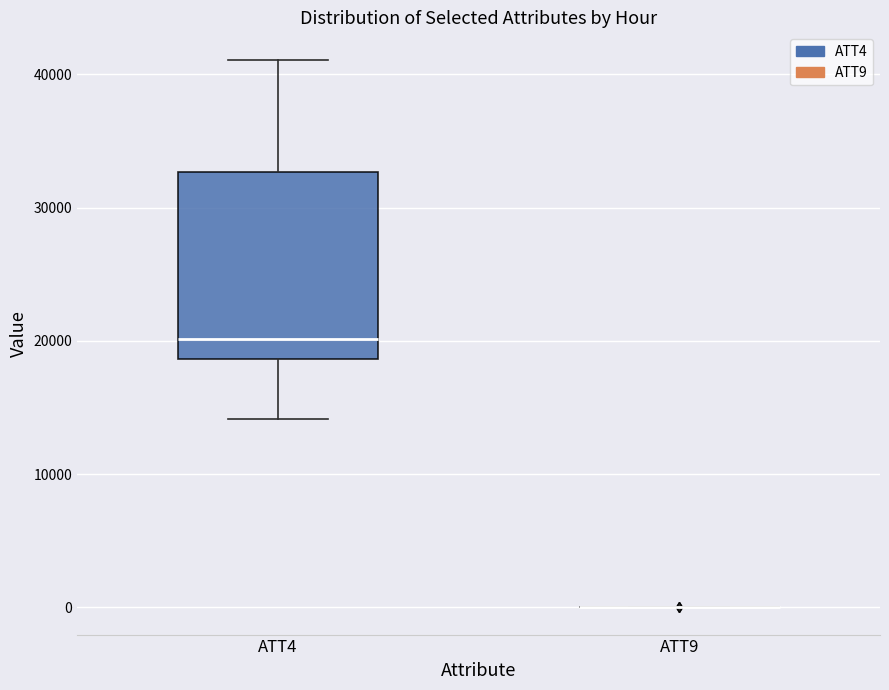

Comparing the boxes themselves (not the whiskers), which one is the tallest?

ATT4